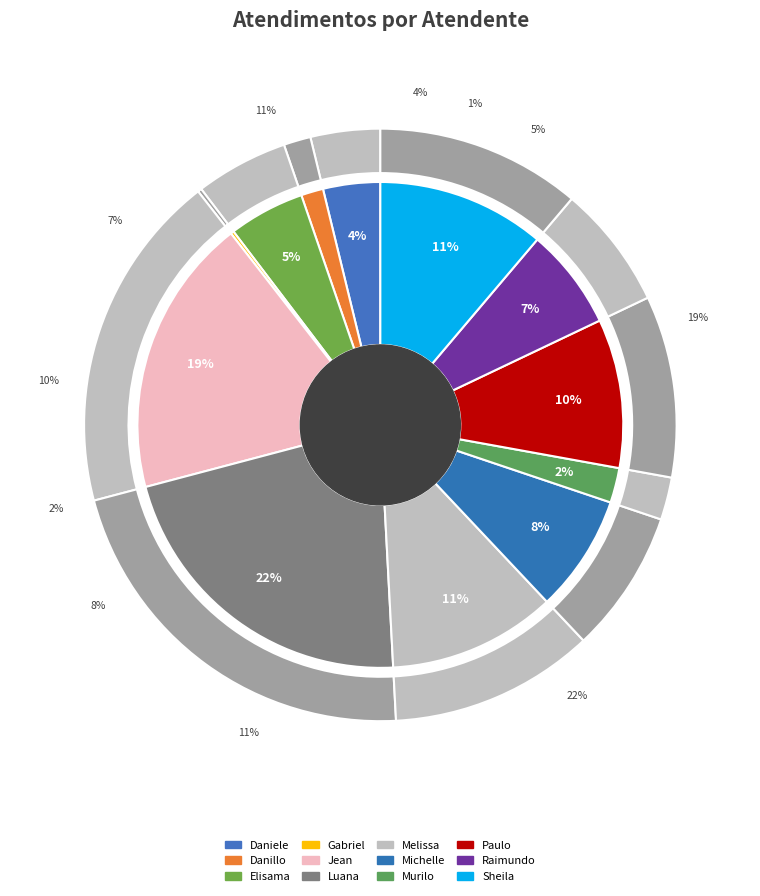

Does Jean Lucas Ferreira represent more than half of the total?

No